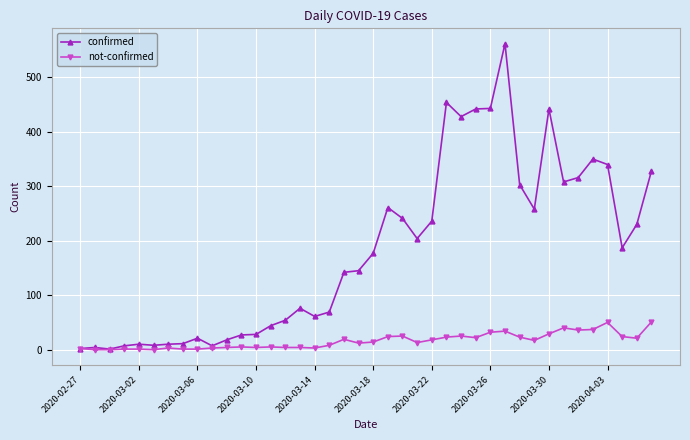

What are all the series names shown in the legend?

confirmed, not-confirmed